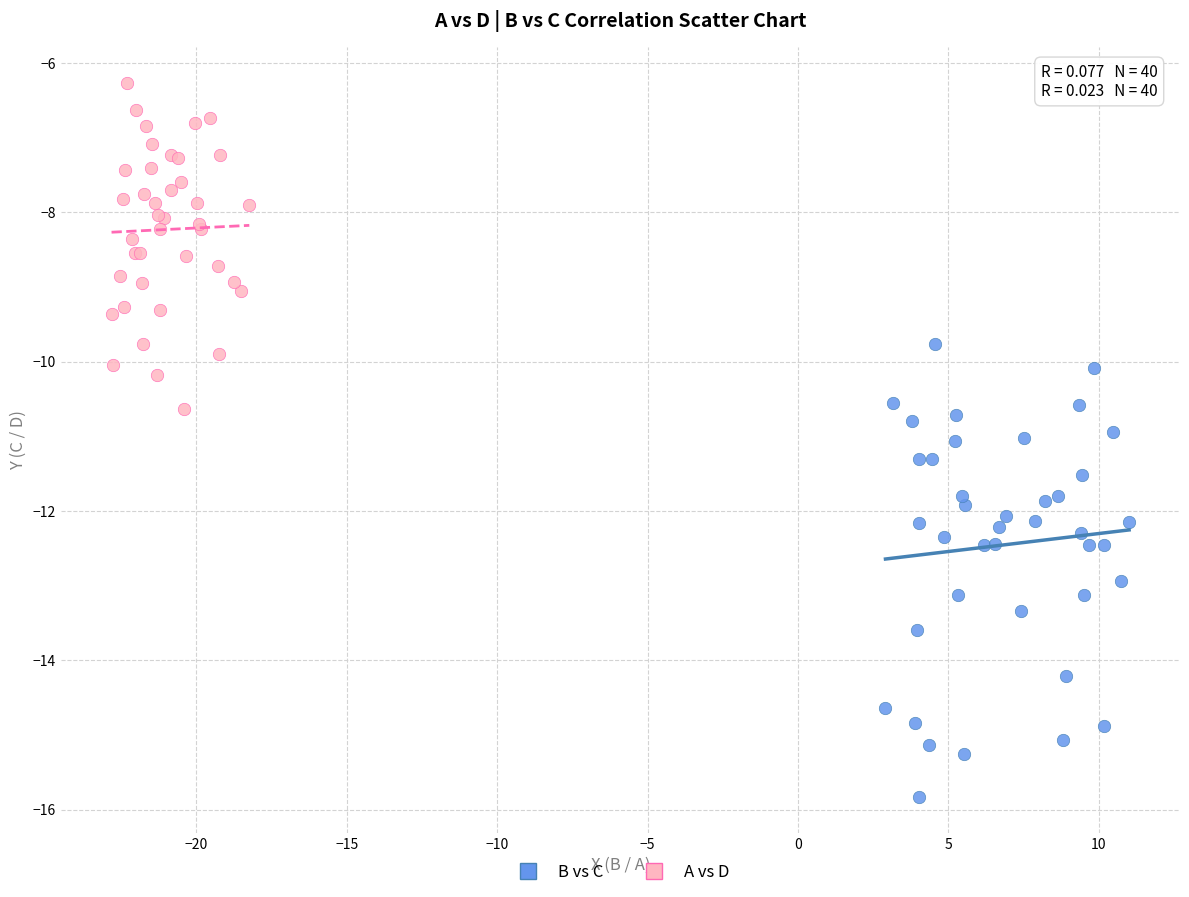

Which series has the widest spread of Y values?

B vs C